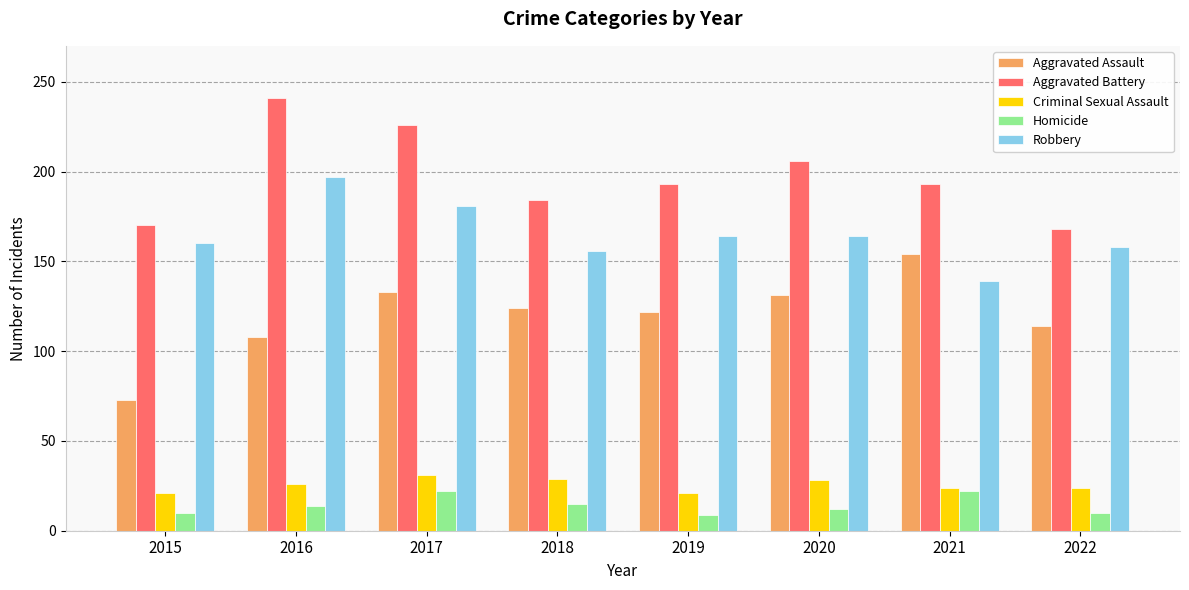

What is the highest value of the Criminal Sexual Assault series?

31